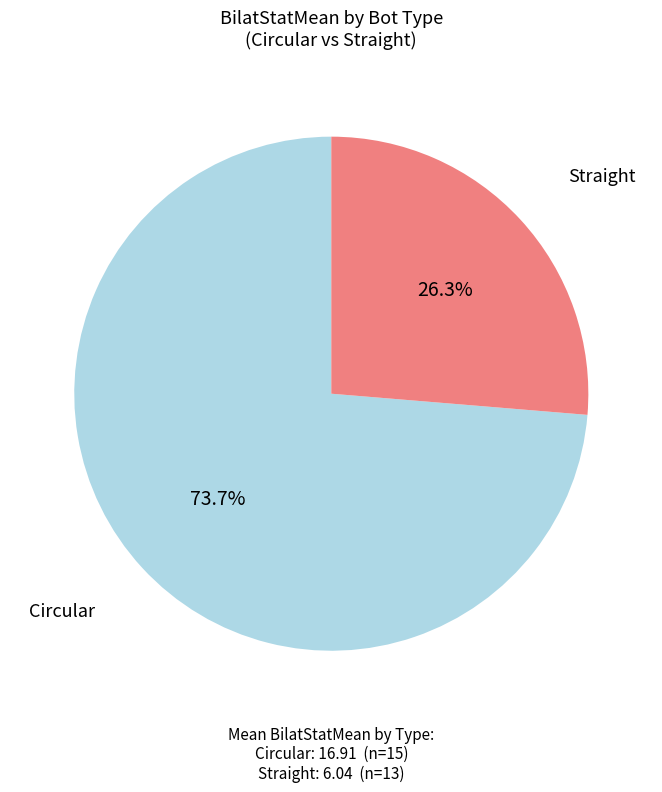

Is there a majority slice in this chart?

Yes